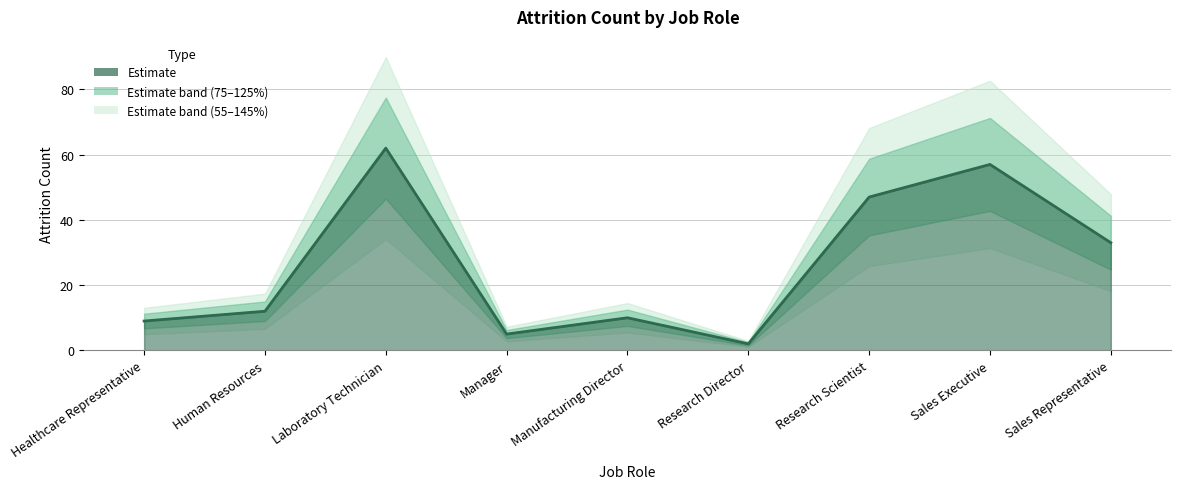

Rank the categories by value from lowest to highest.

Research Director, Manager, Healthcare Representative, Manufacturing Director, Human Resources, Sales Representative, Research Scientist, Sales Executive, Laboratory Technician